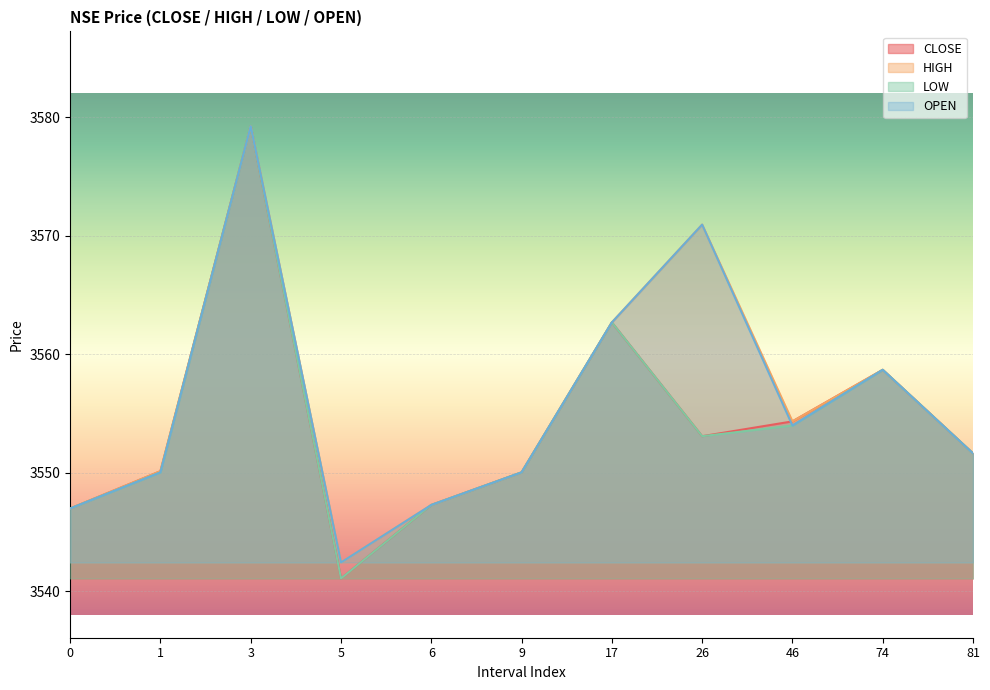

At 3, list the series in order from smallest to largest.

CLOSE, HIGH, LOW, OPEN